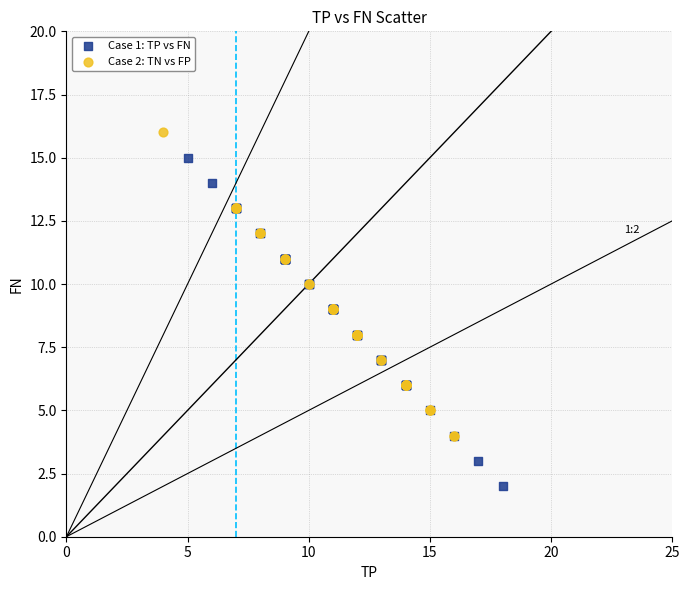

What are all the series names shown in the legend?

Case 1: TP vs FN, Case 2: TN vs FP